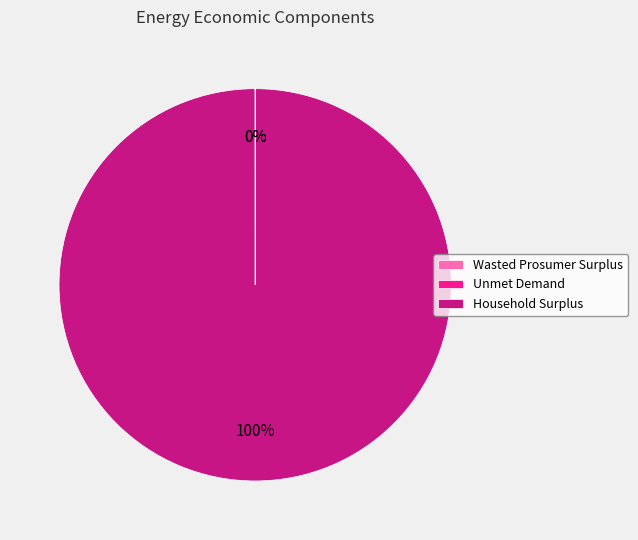

What is the largest slice in the pie chart?

Household Surplus